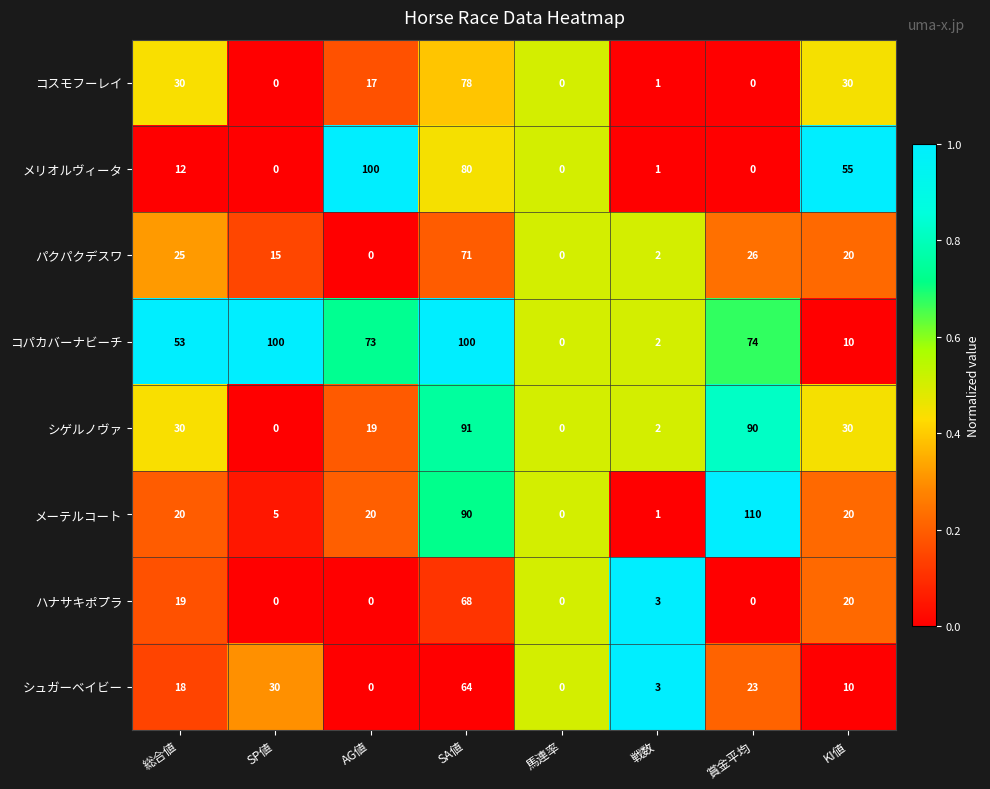

The コパカバーナビーチ series shows 100 at SA値. True or false?

True